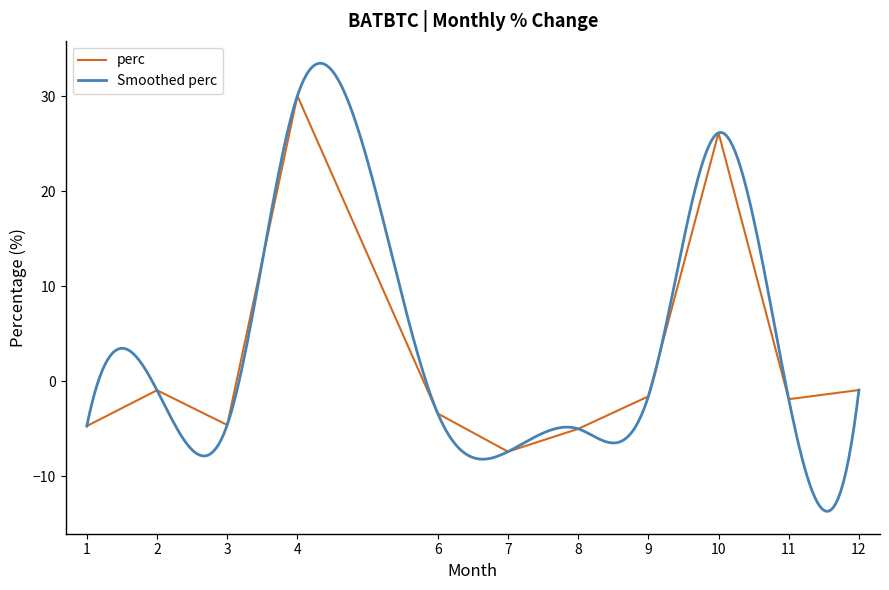

What is the difference between the maximum and minimum values?

37.4